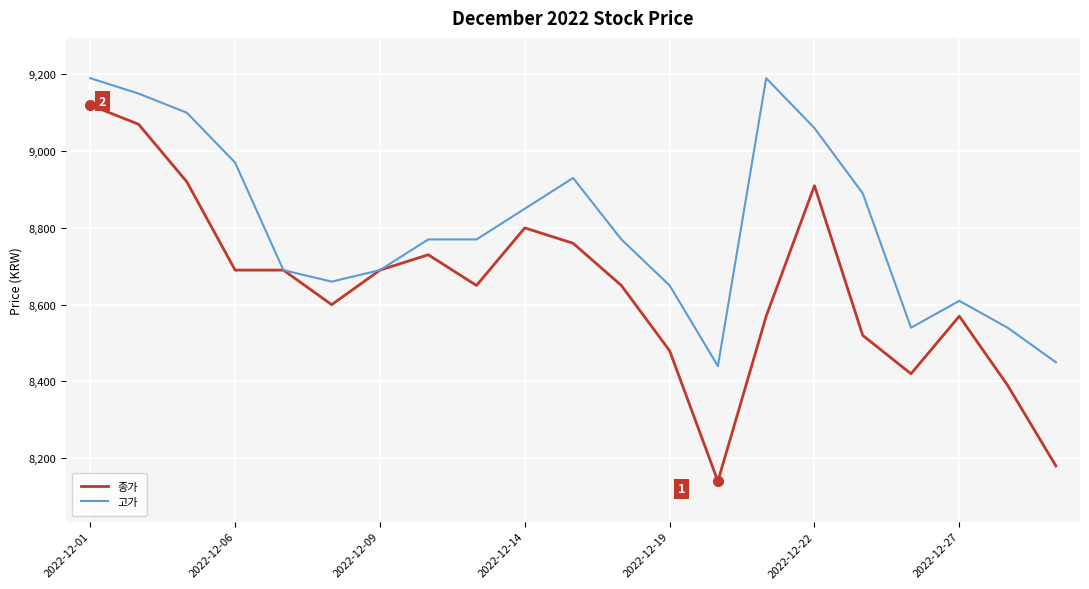

What is the lowest value of the 고가 series?

8440